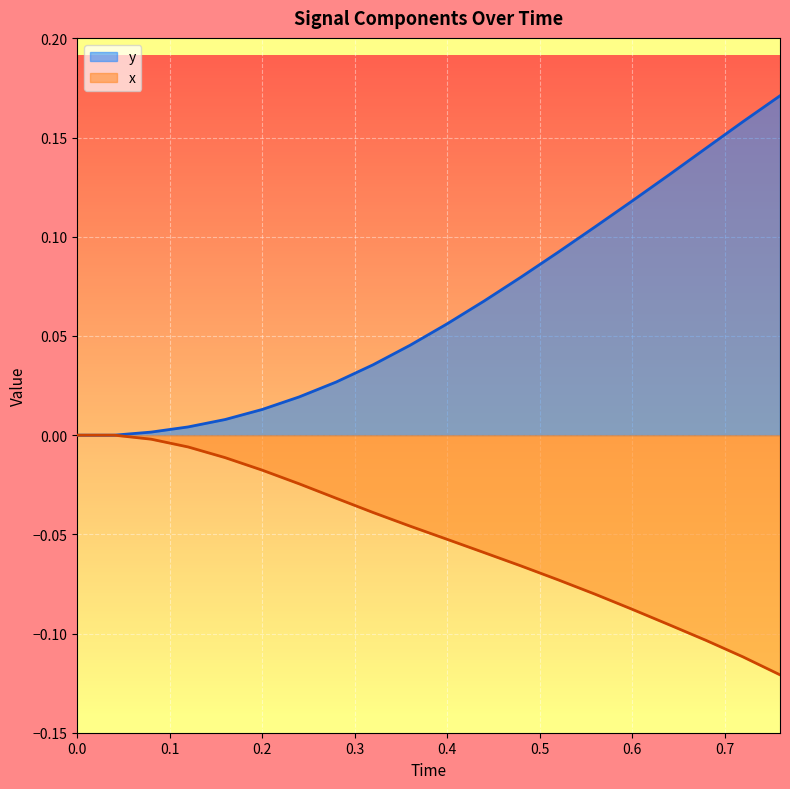

Rank the series by their average value, from highest to lowest.

y, x